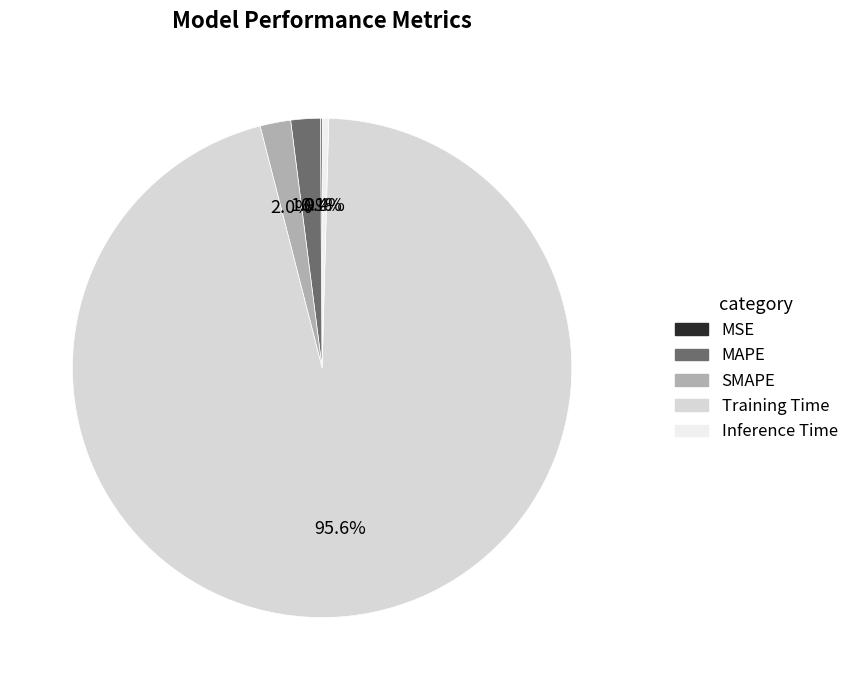

Which category accounts for the majority?

Training Time